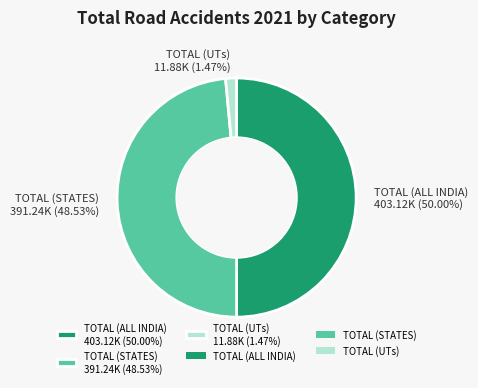

Rank the categories by value from lowest to highest.

TOTAL (UTs), TOTAL (STATES), TOTAL (ALL INDIA)